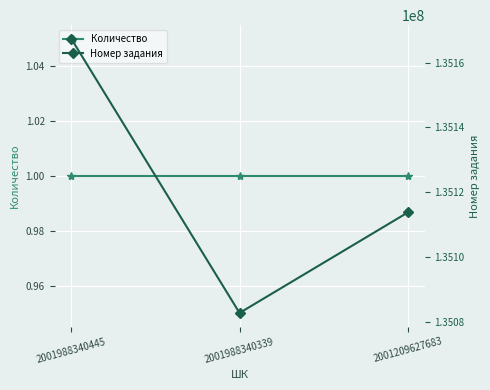

At which category is the sum across all series the highest?

2001988340445